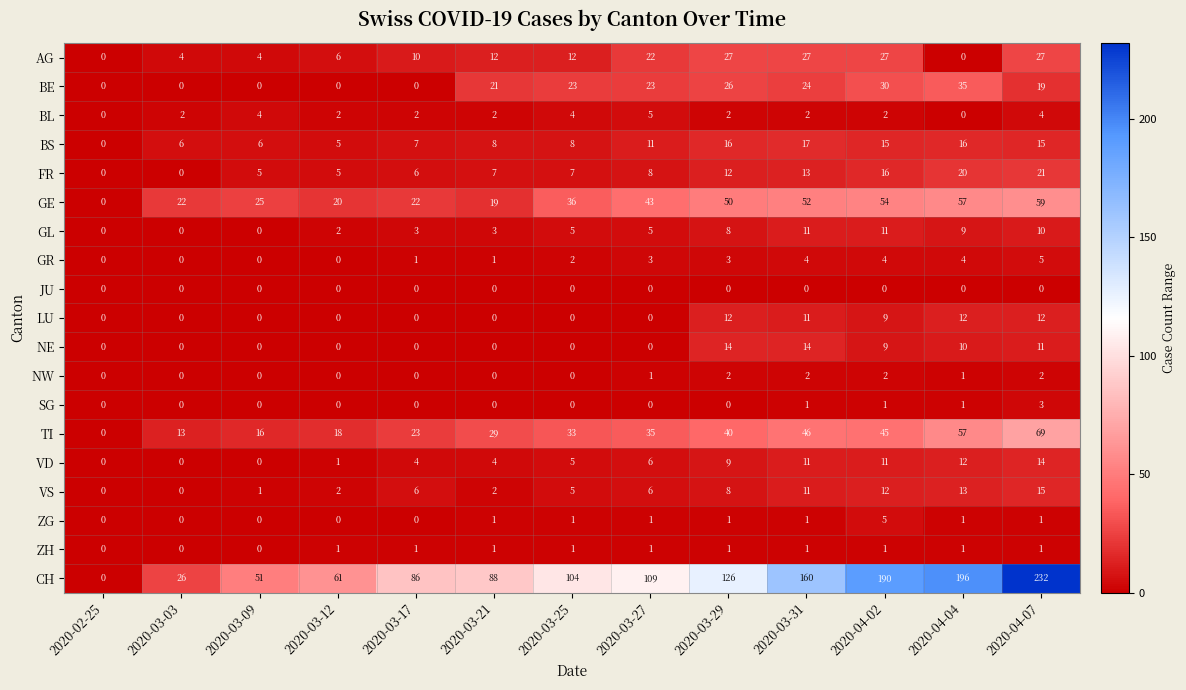

How many distinct data groups are displayed?

19